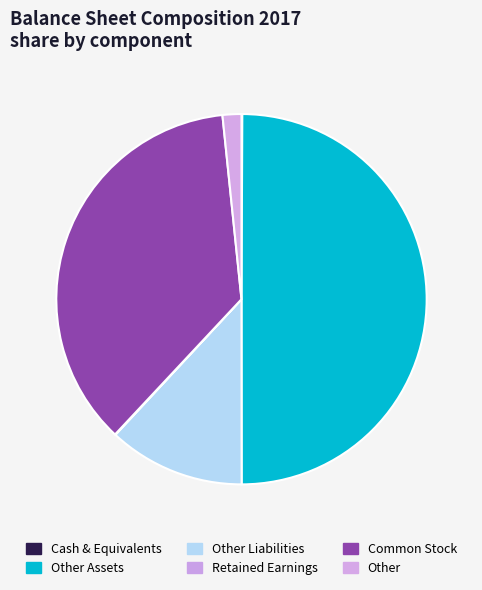

Is there any slice that represents more than half of the pie?

No